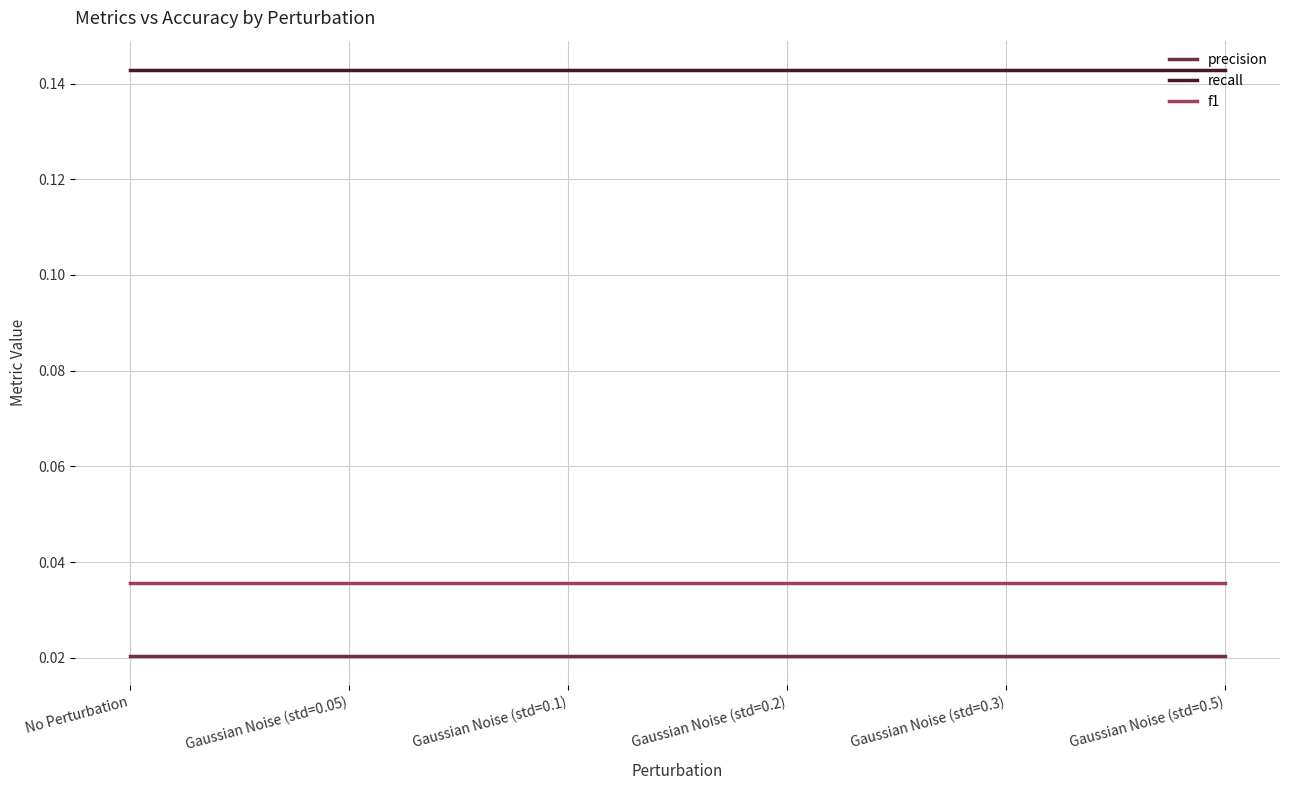

Which series has the largest total across all categories?

recall